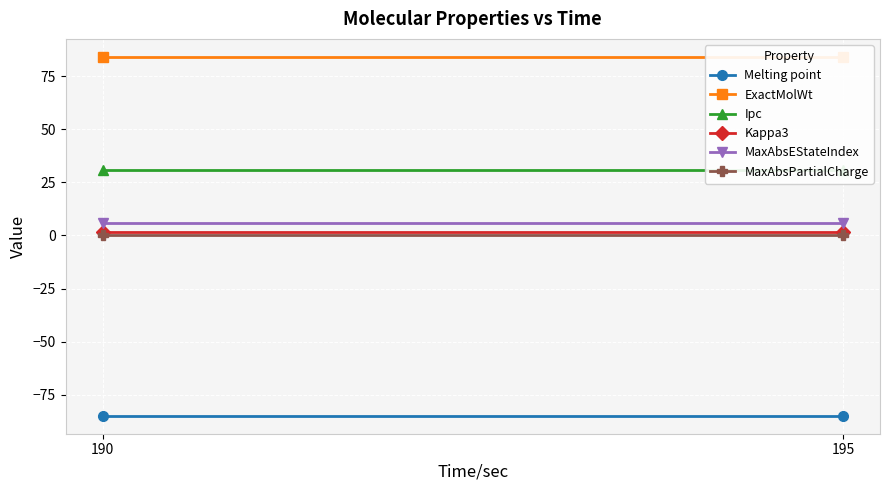

True or false: MaxAbsEStateIndex has a value of 2.7 at 195.

False